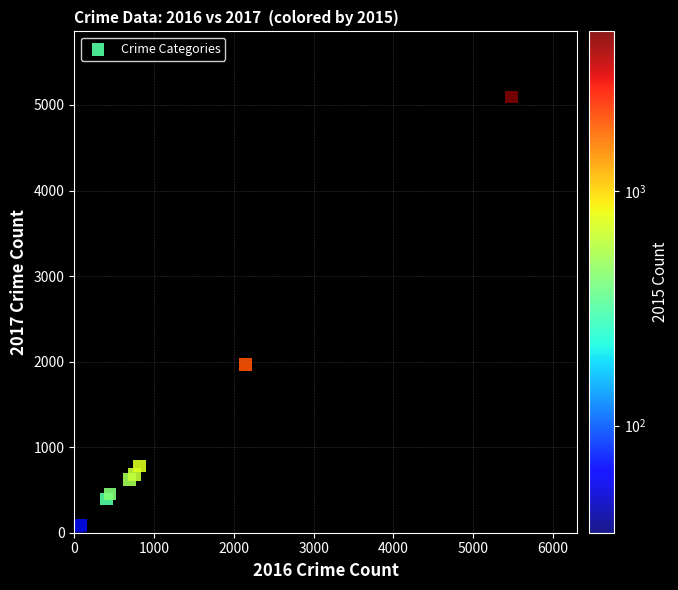

What Y value in the scatter plot is closest to 2559?

1968